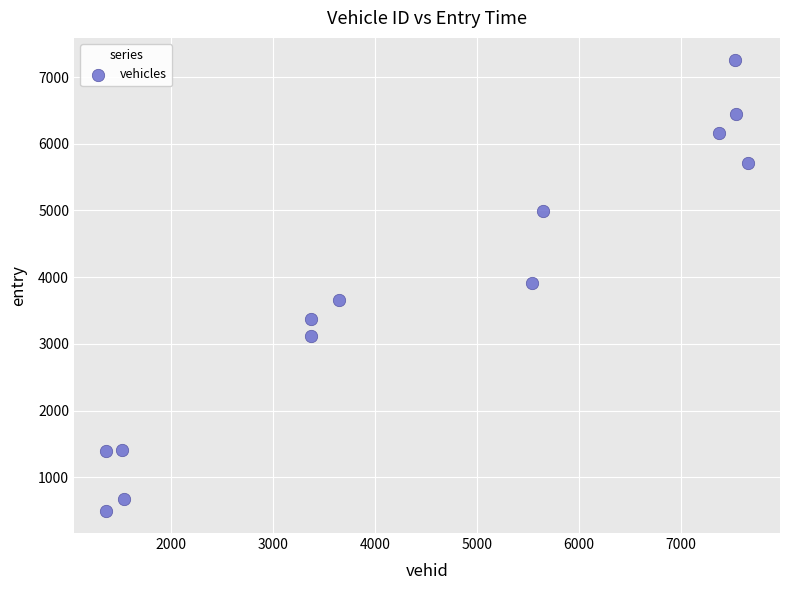

What is the range of X values (max minus min)?

6292.0